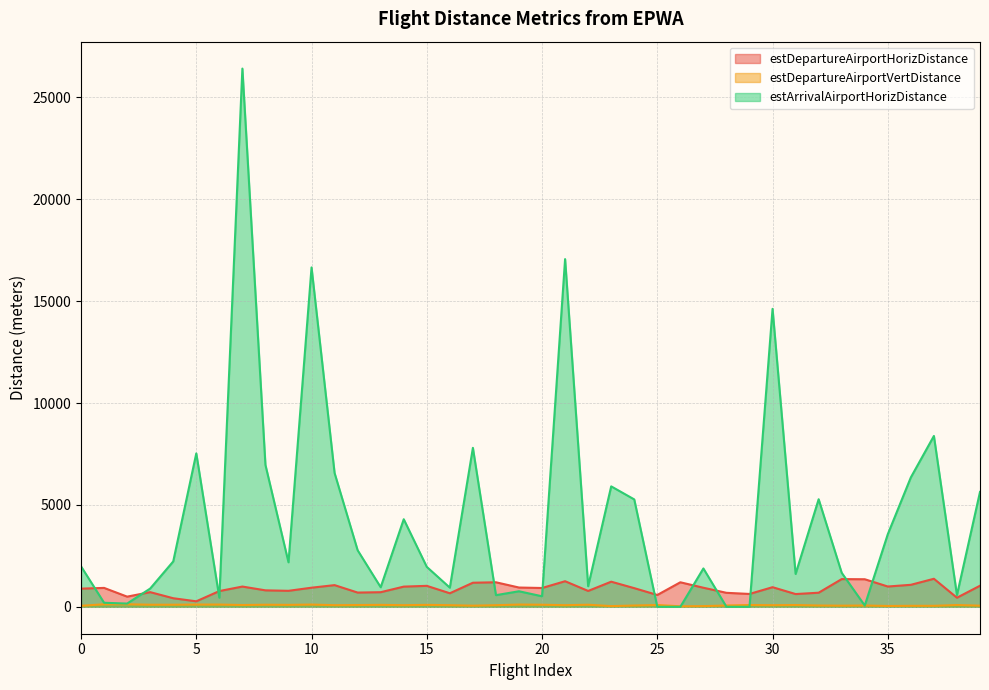

How many lines are shown in the chart?

3